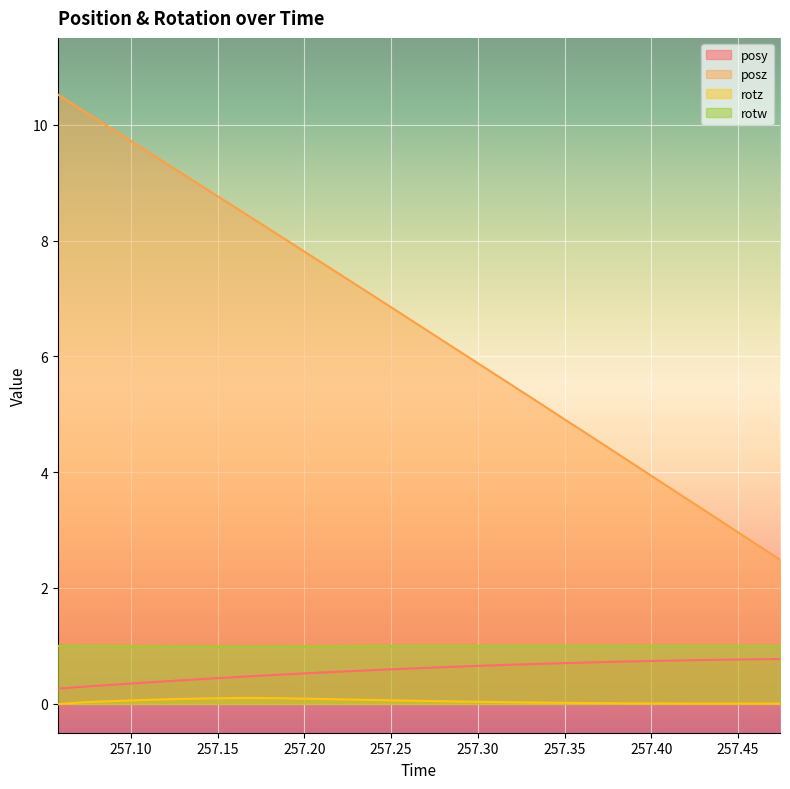

True or false: rotw and posy intersect in this chart.

False